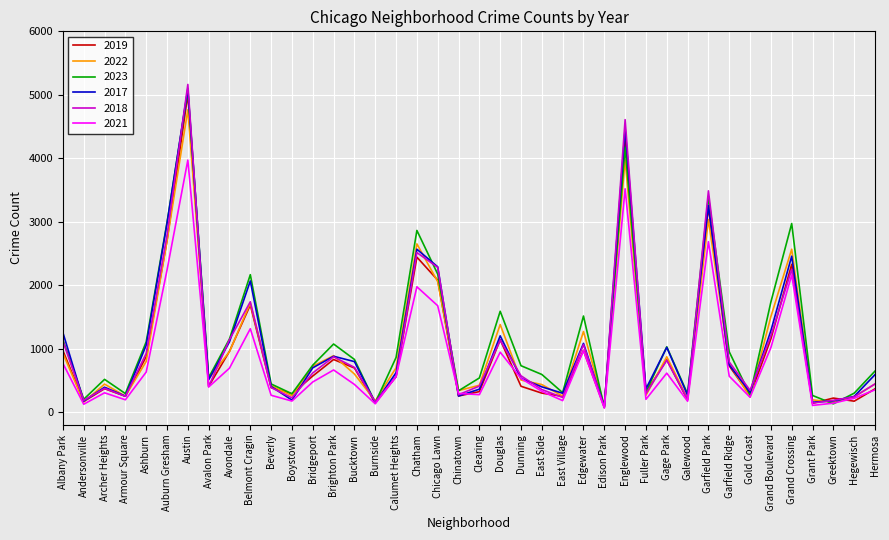

At which label does 2023 reach its peak?

Austin